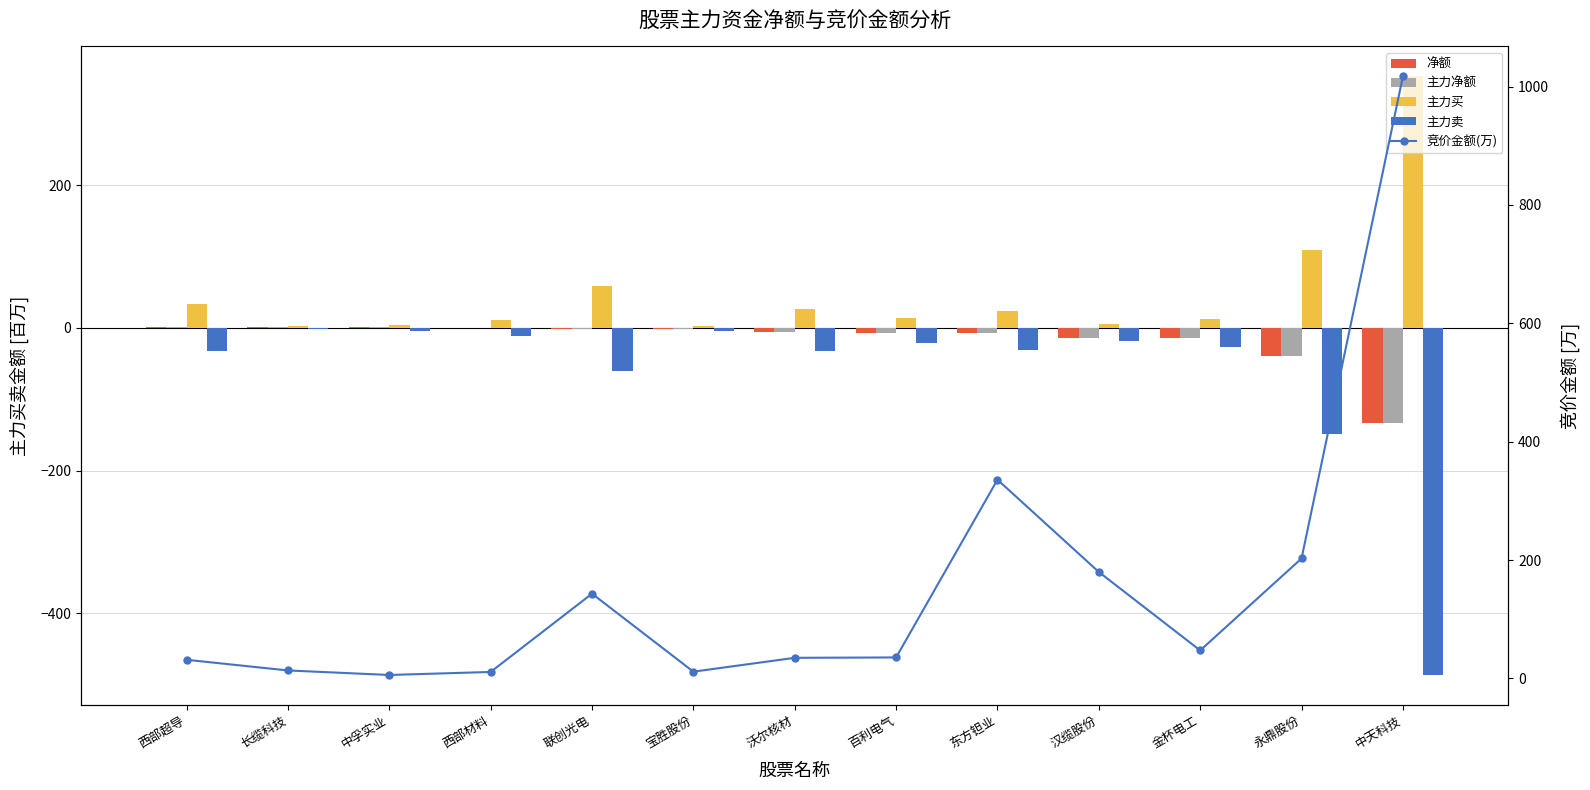

What position from the left is 中孚实业?

3